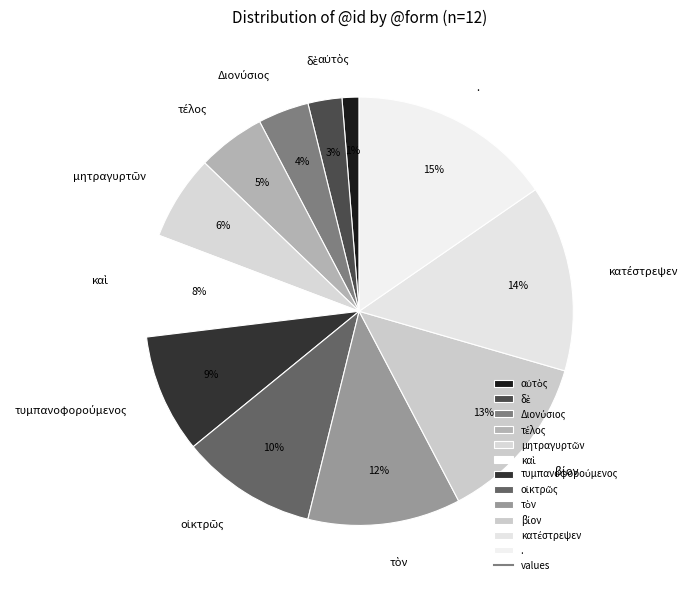

Which slice is the largest?

.